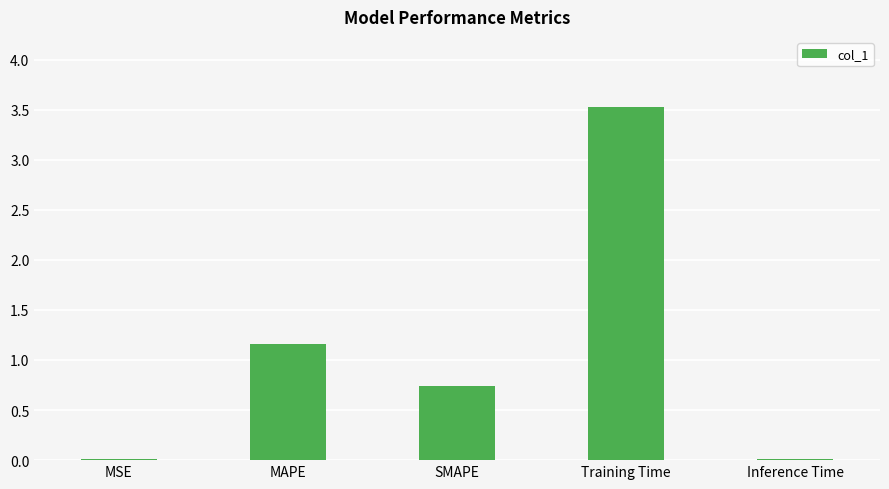

What is the greatest value displayed?

3.5